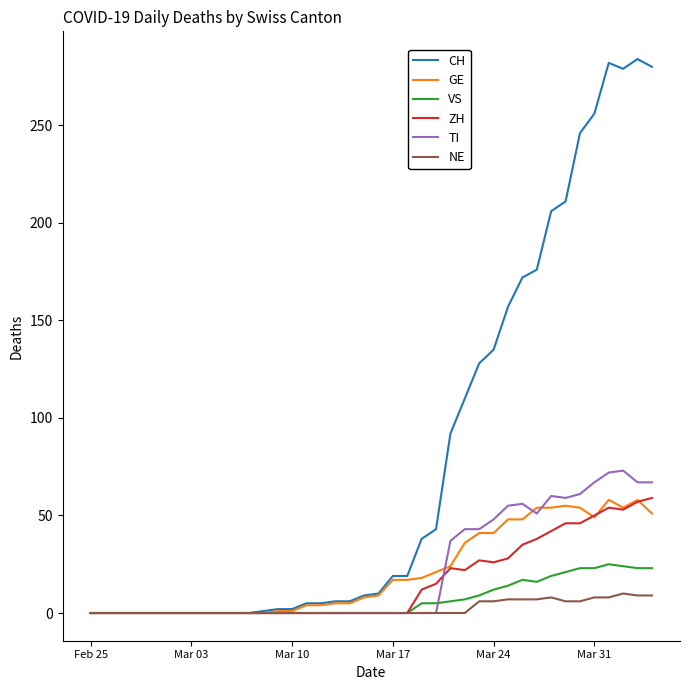

What is the highest value of the TI series?

73